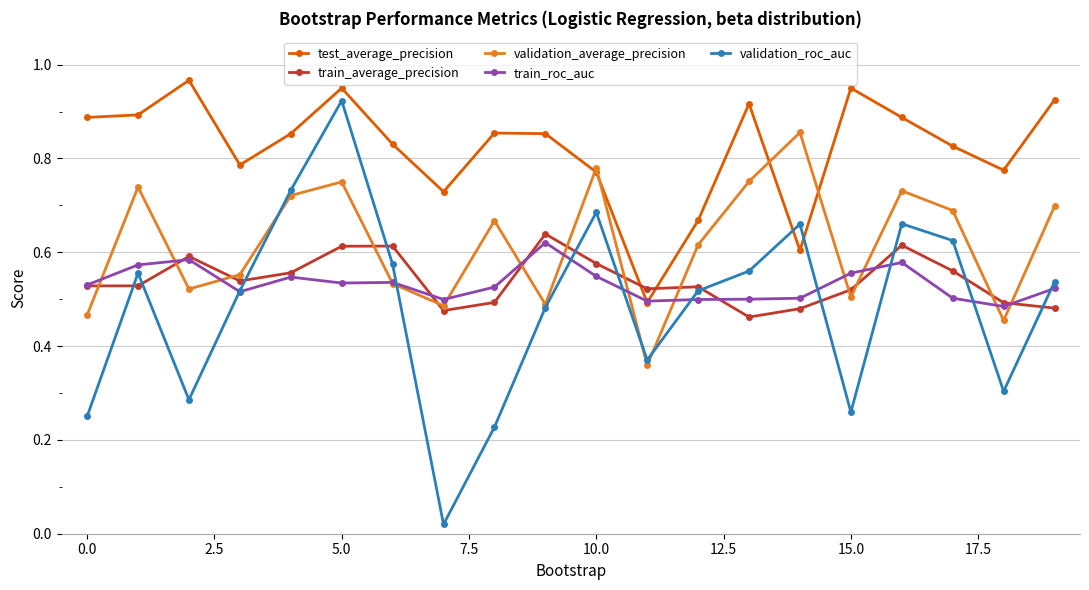

How many validation_average_precision values are between 0 and 1?

20